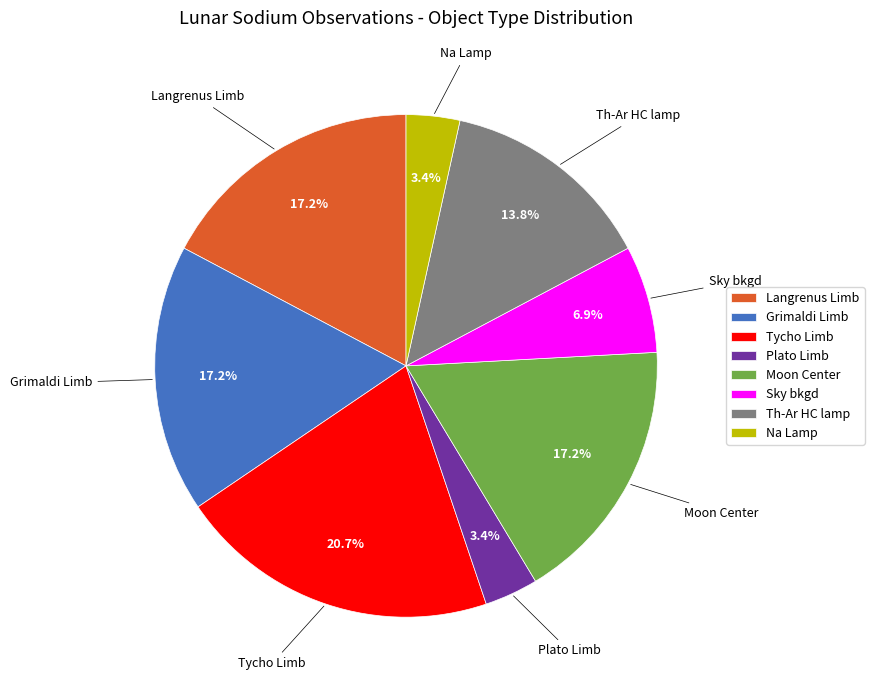

To the nearest percent, what portion does Na Lamp represent?

3%